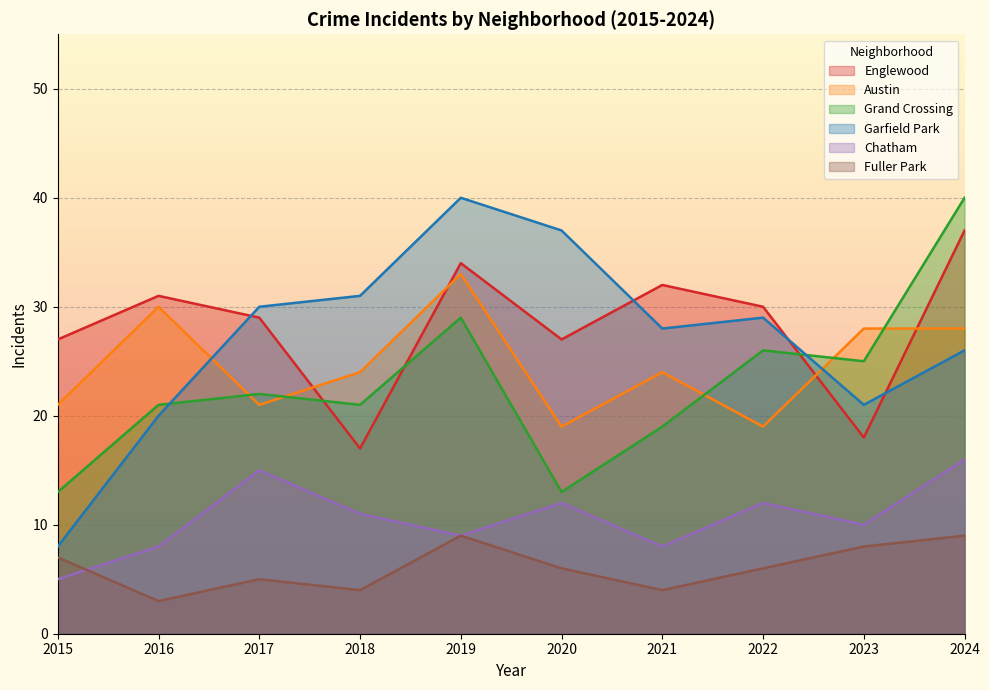

What are all the series names shown in the legend?

Englewood, Austin, Grand Crossing, Garfield Park, Chatham, Fuller Park